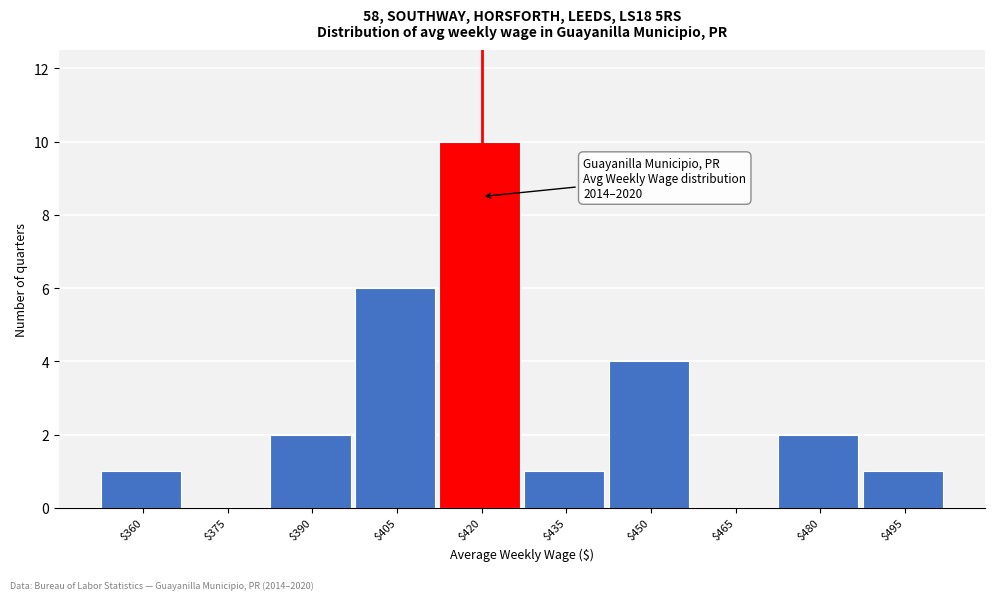

What is the approximate value at $450?

4